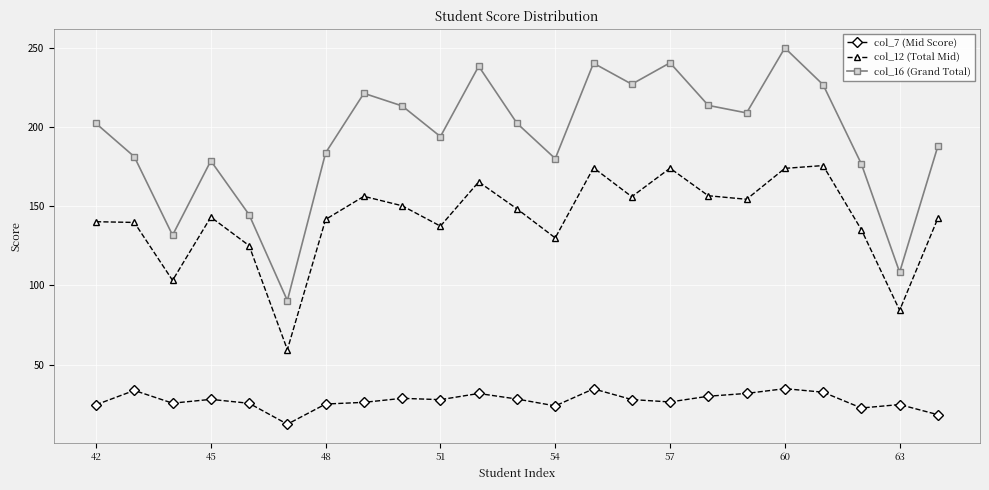

What is the lowest value of the col_12 (Total Mid) series?

59.4